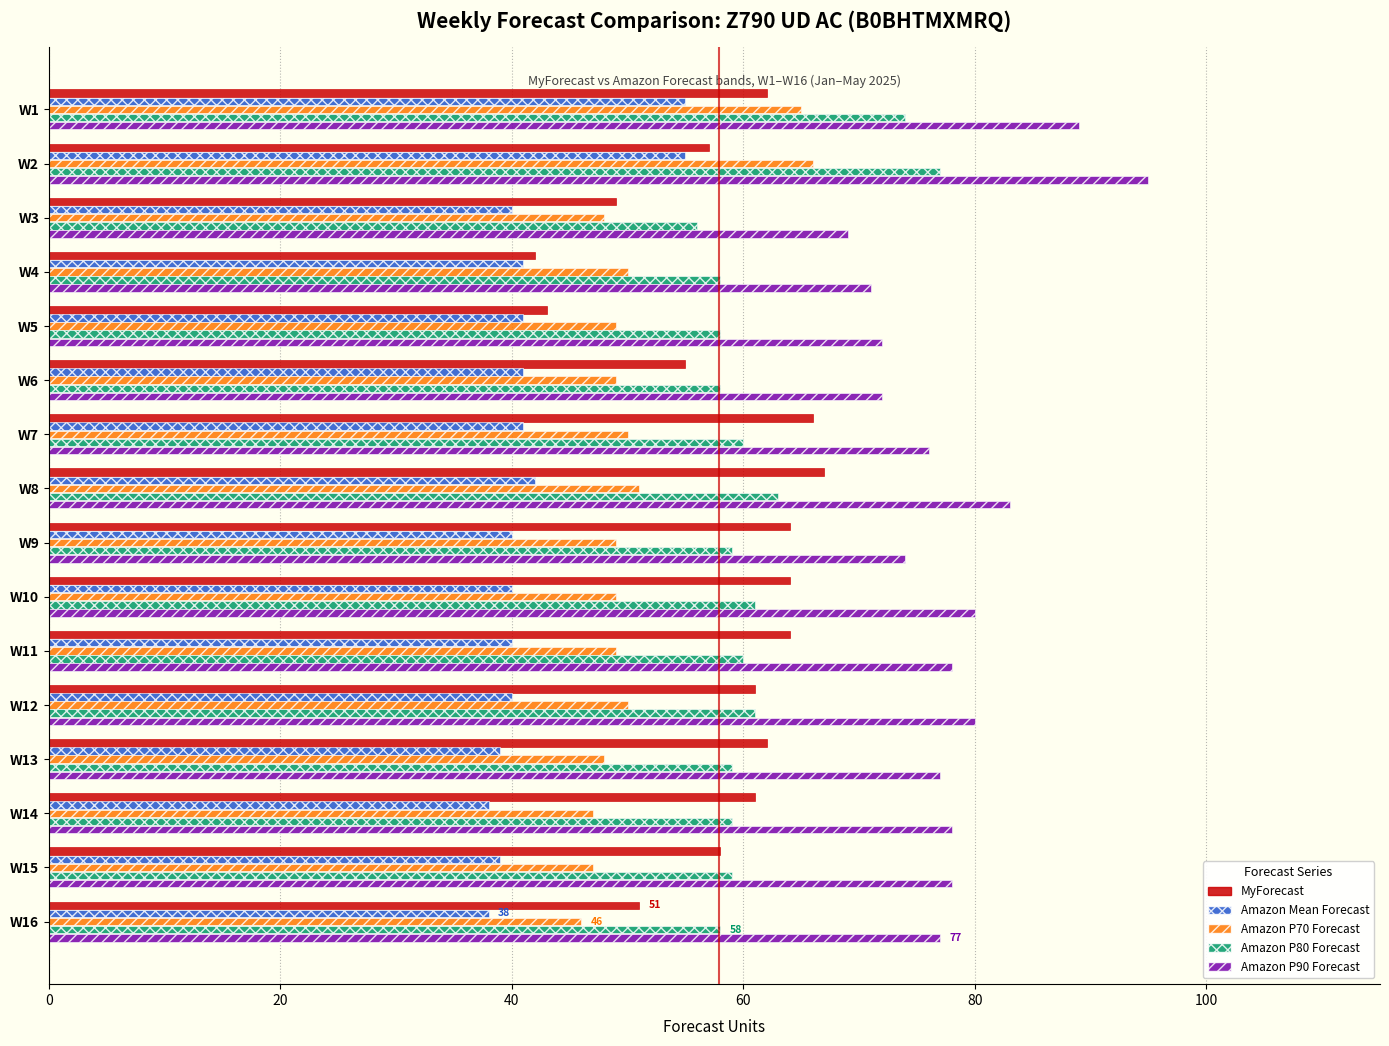

Which series has the largest range (max minus min)?

Amazon P90 Forecast